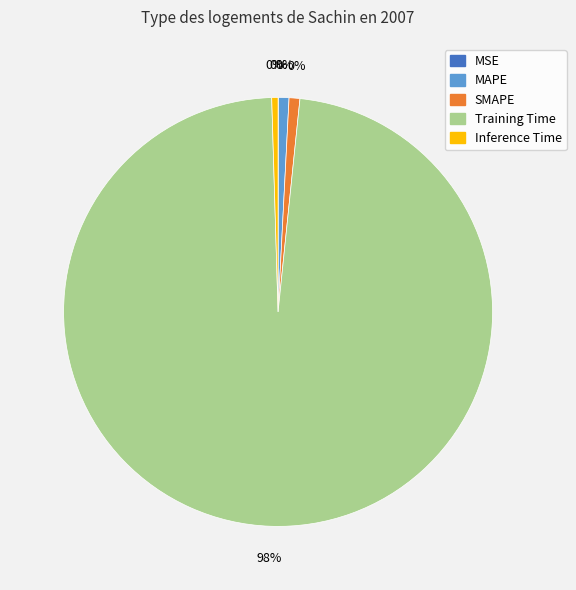

How many segments does this pie chart have?

5